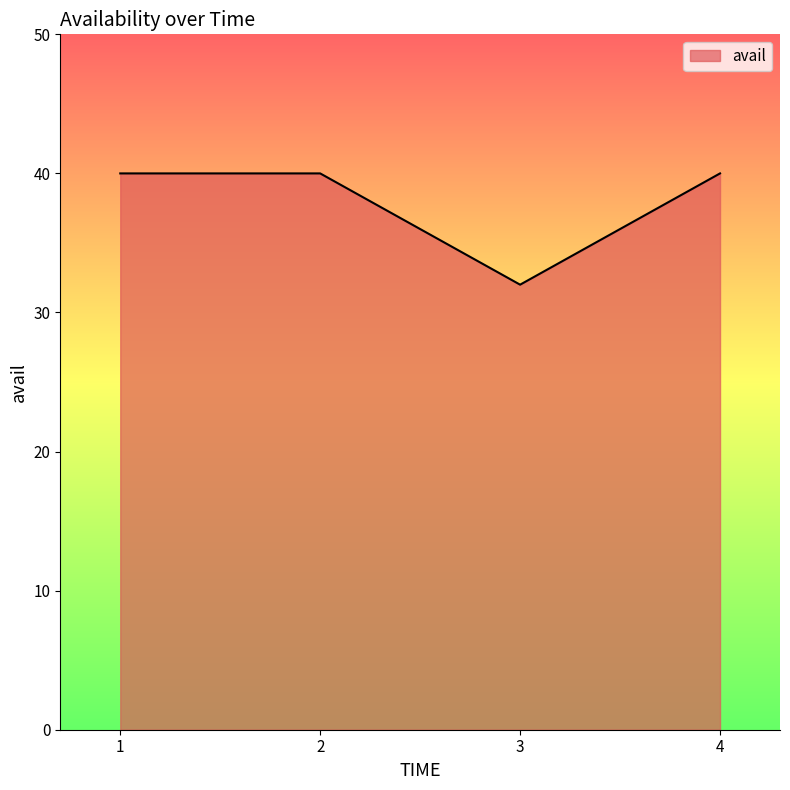

True or false: there are more than 1 points higher than both neighbors.

False